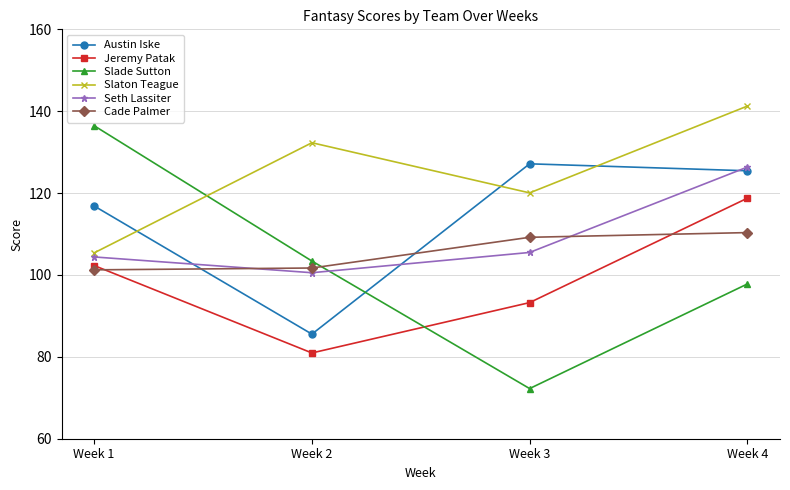

What is the approximate value of Austin Iske at Week 3?

127.2